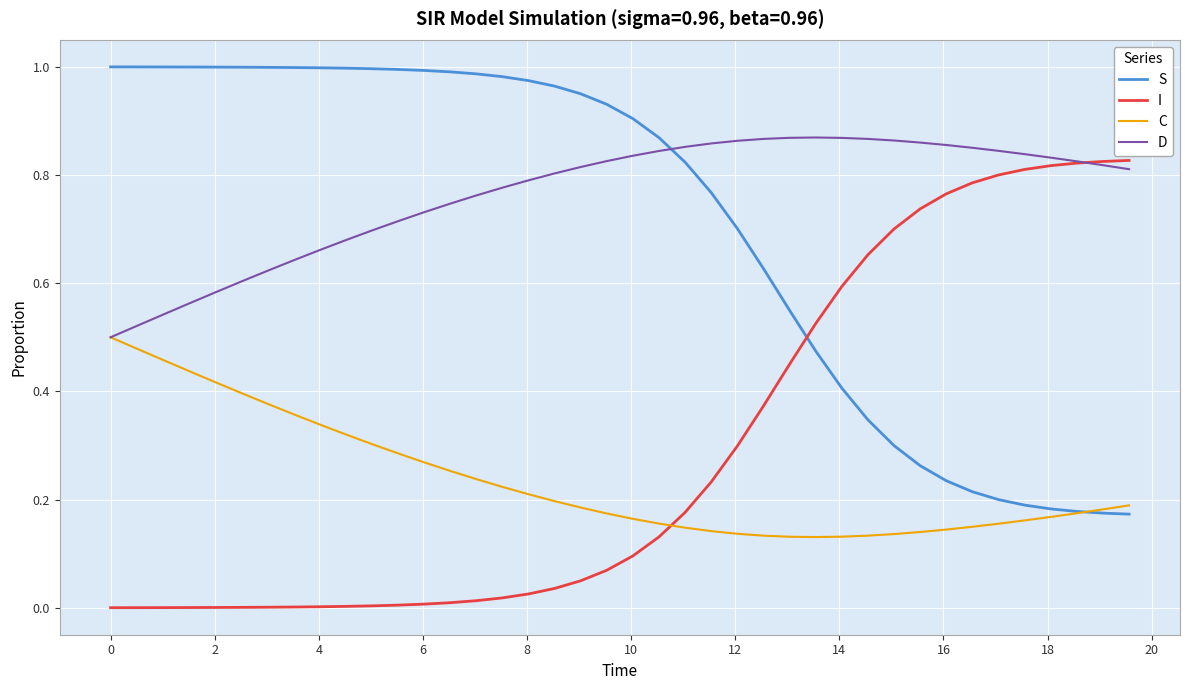

After their last crossing, which series has the higher values: I or C?

I